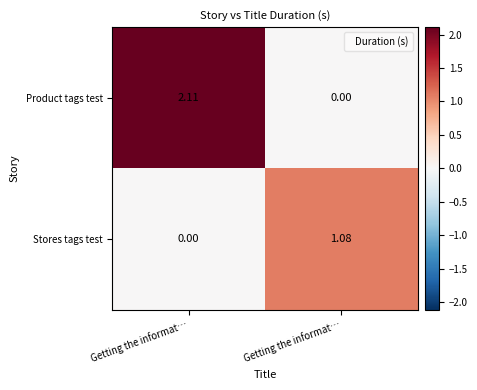

Which has a higher value, Getting the informat… or Getting the informat…?

Getting the informat…